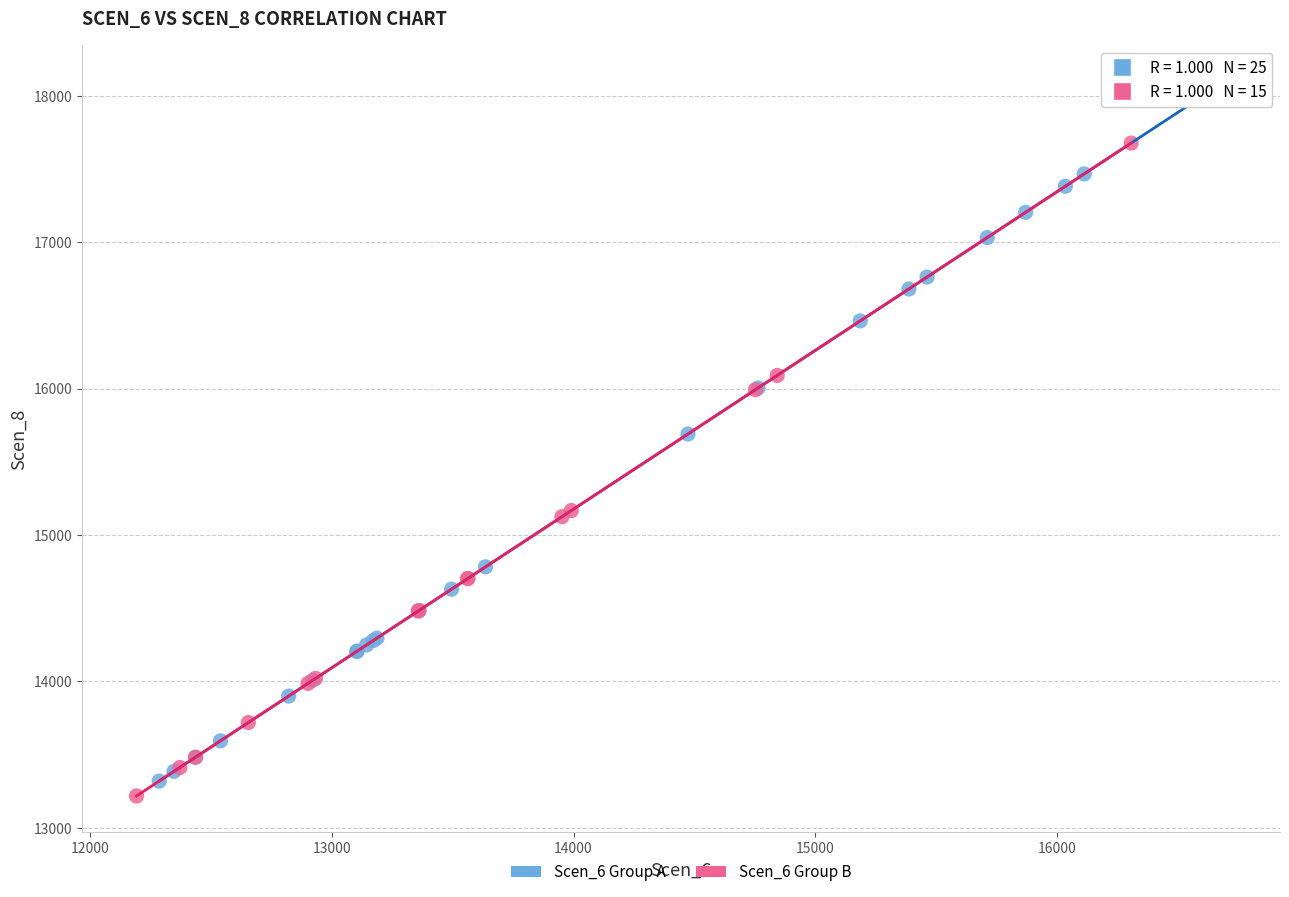

Which series has the widest spread of Y values?

Scen_6 Group A